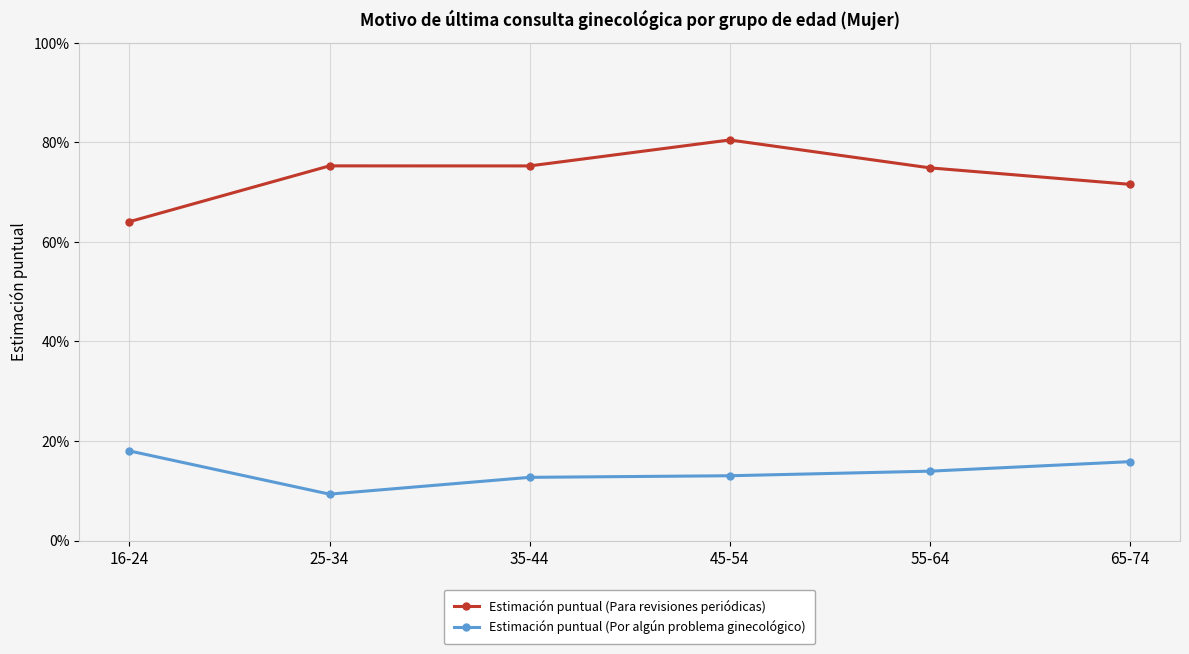

True or false: Estimación puntual (Para revisiones periódicas) and Estimación puntual (Por algún problema ginecológico) intersect in this chart.

False